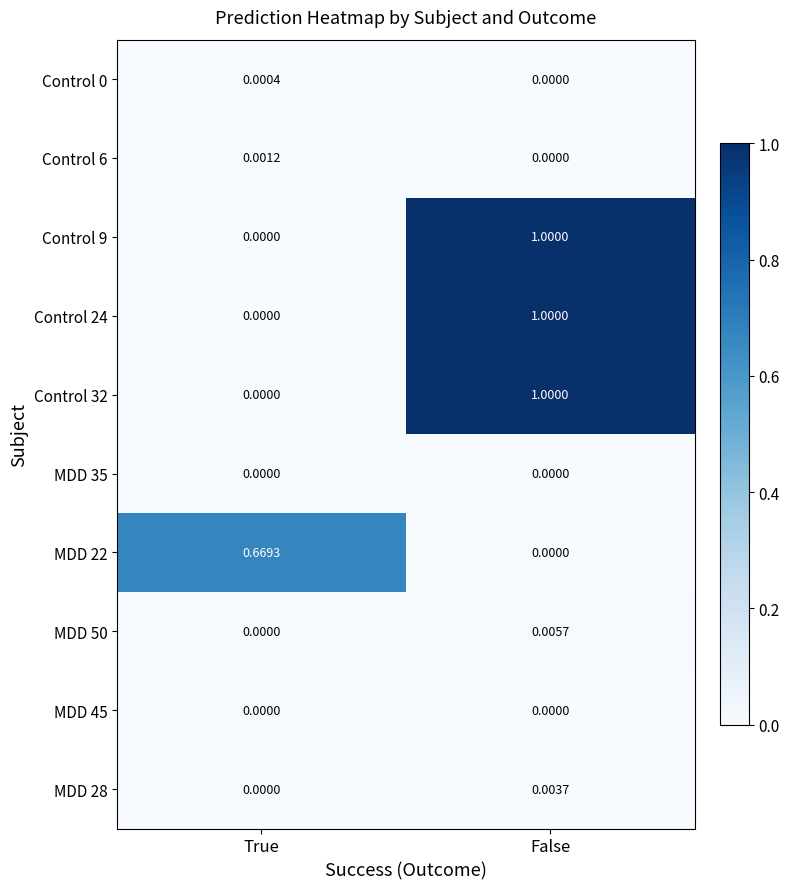

Which category has the highest value across all series?

False